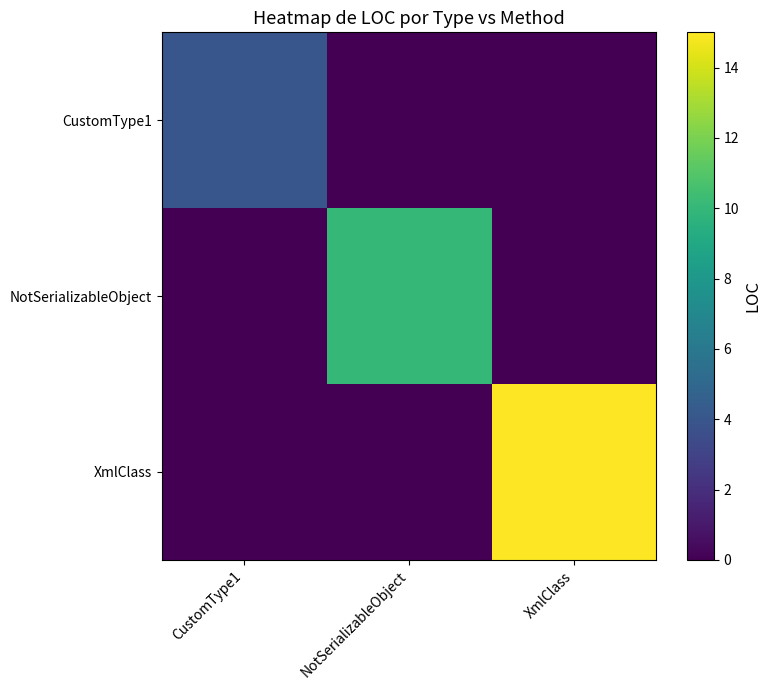

True or false: CustomType1 has a value of 1 at CustomType1.

False